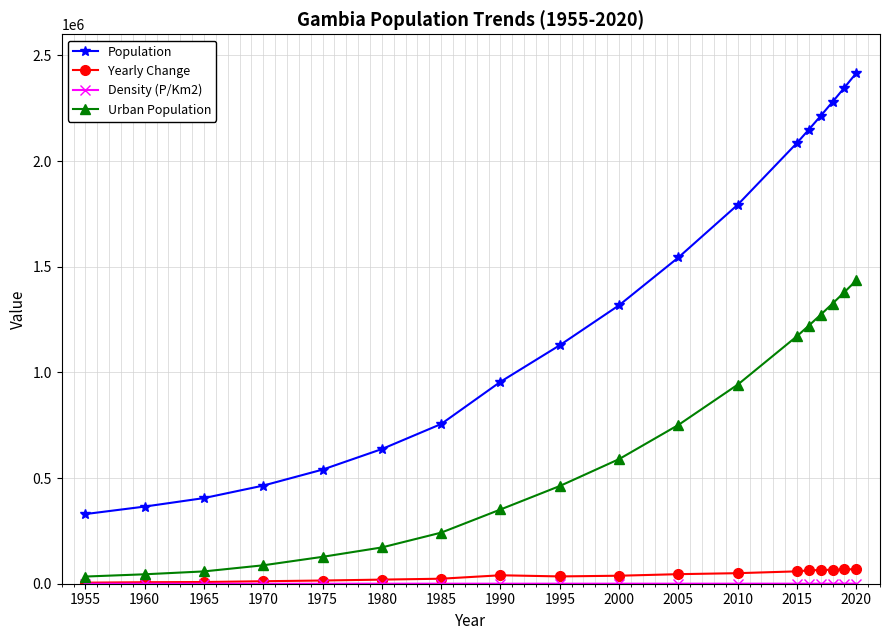

How many lines are shown in the chart?

4